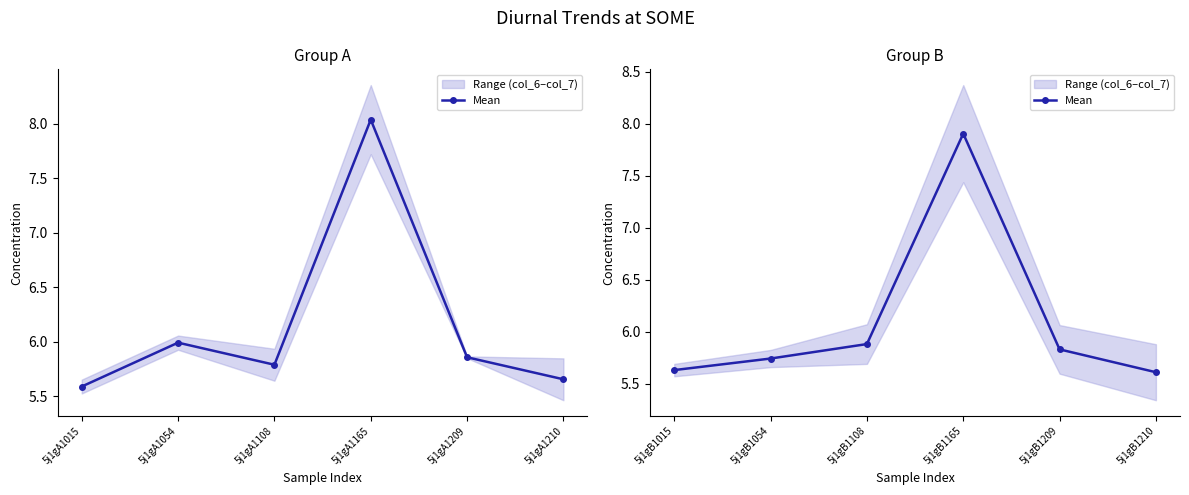

At which category does the chart reach its minimum across all series?

5j1gB1210